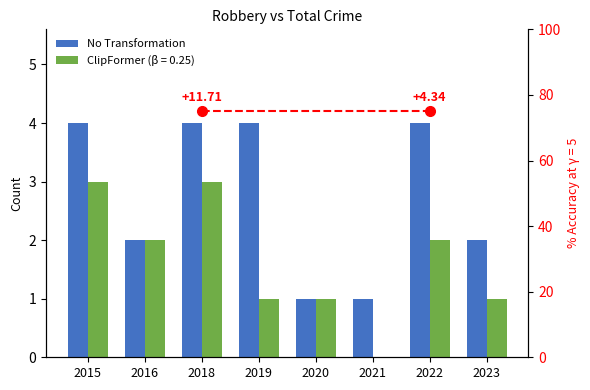

What is the change in value from 2019 to 2021?

-3